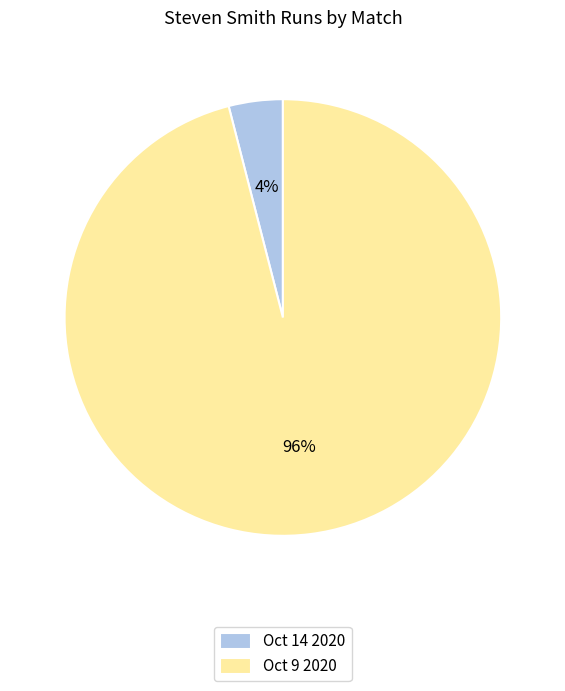

To the nearest percent, what percentage of the pie is Oct 14 2020?

4%